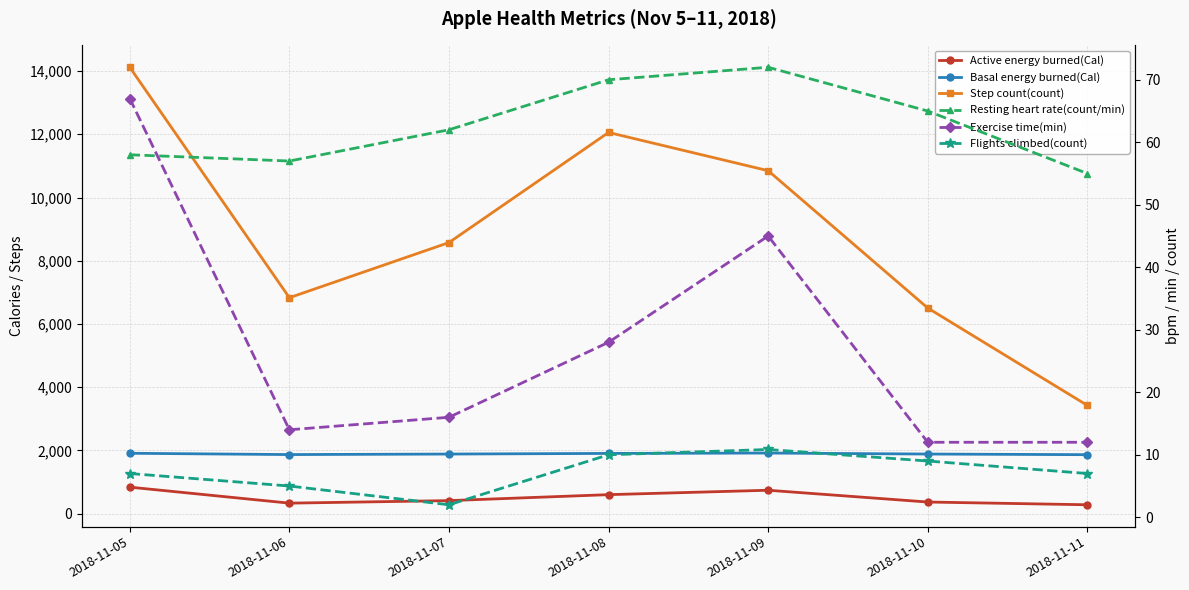

What is the difference between the Resting heart rate(count/min) values at 2018-11-09 and 2018-11-05?

14.0